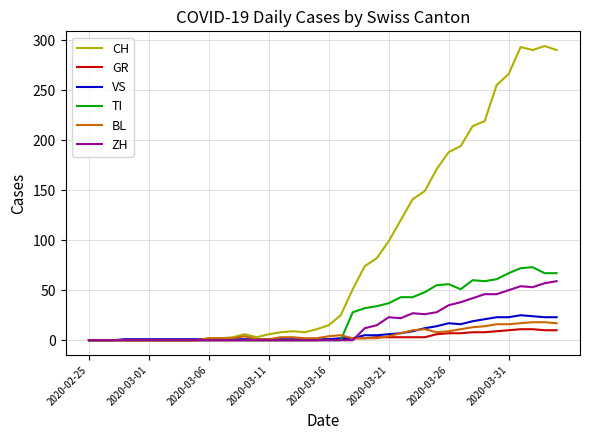

Which series has the widest spread of values?

CH